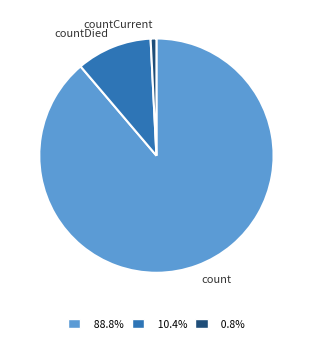

Rank the categories by value from highest to lowest.

count, countDied, countCurrent